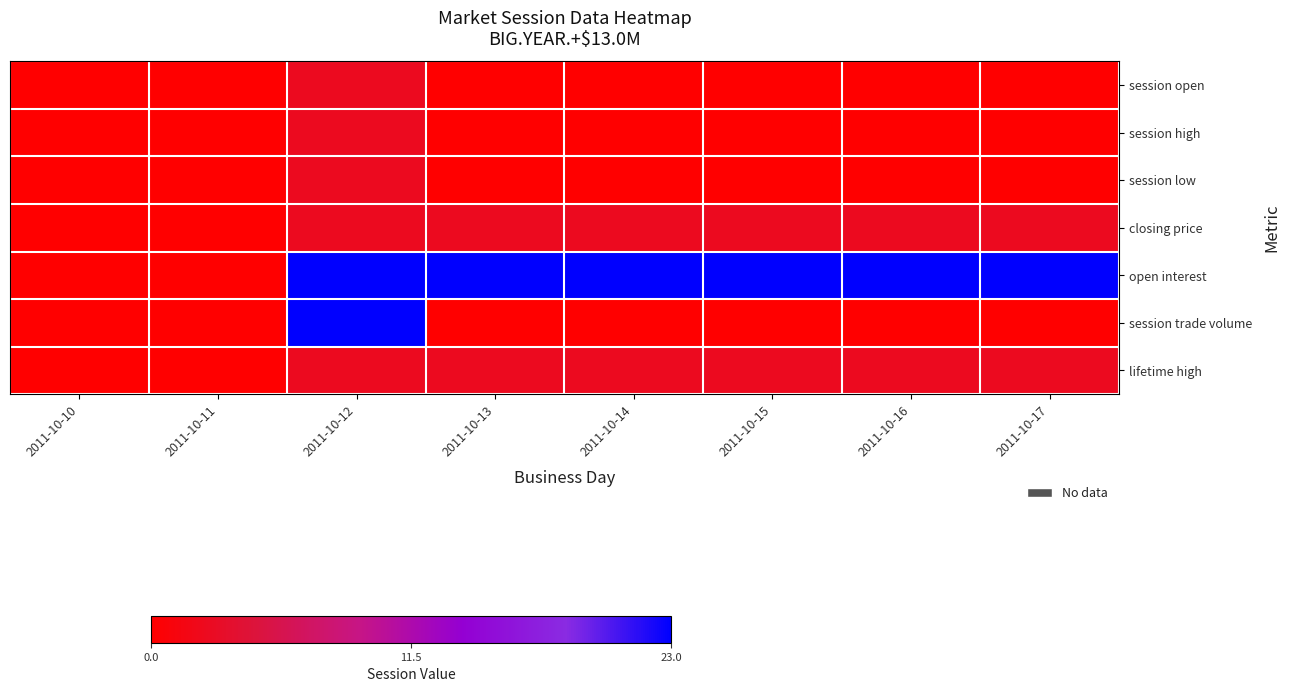

Reading left to right, transcribe all the data shown in this chart.

session open: 2011-10-10=0.0	2011-10-11=0.0	2011-10-12=2.5	2011-10-13=0.0	2011-10-14=0.0	2011-10-15=0.0	2011-10-16=0.0	2011-10-17=0.0
session high: 2011-10-10=0.0	2011-10-11=0.0	2011-10-12=2.5	2011-10-13=0.0	2011-10-14=0.0	2011-10-15=0.0	2011-10-16=0.0	2011-10-17=0.0
session low: 2011-10-10=0.0	2011-10-11=0.0	2011-10-12=2.5	2011-10-13=0.0	2011-10-14=0.0	2011-10-15=0.0	2011-10-16=0.0	2011-10-17=0.0
closing price: 2011-10-10=0.0	2011-10-11=0.0	2011-10-12=2.5	2011-10-13=2.5	2011-10-14=2.5	2011-10-15=2.5	2011-10-16=2.5	2011-10-17=2.5
open interest: 2011-10-10=0.0	2011-10-11=0.0	2011-10-12=23.0	2011-10-13=23.0	2011-10-14=23.0	2011-10-15=23.0	2011-10-16=23.0	2011-10-17=23.0
session trade volume: 2011-10-10=0.0	2011-10-11=0.0	2011-10-12=23.0	2011-10-13=0.0	2011-10-14=0.0	2011-10-15=0.0	2011-10-16=0.0	2011-10-17=0.0
lifetime high: 2011-10-10=0.0	2011-10-11=0.0	2011-10-12=2.5	2011-10-13=2.5	2011-10-14=2.5	2011-10-15=2.5	2011-10-16=2.5	2011-10-17=2.5